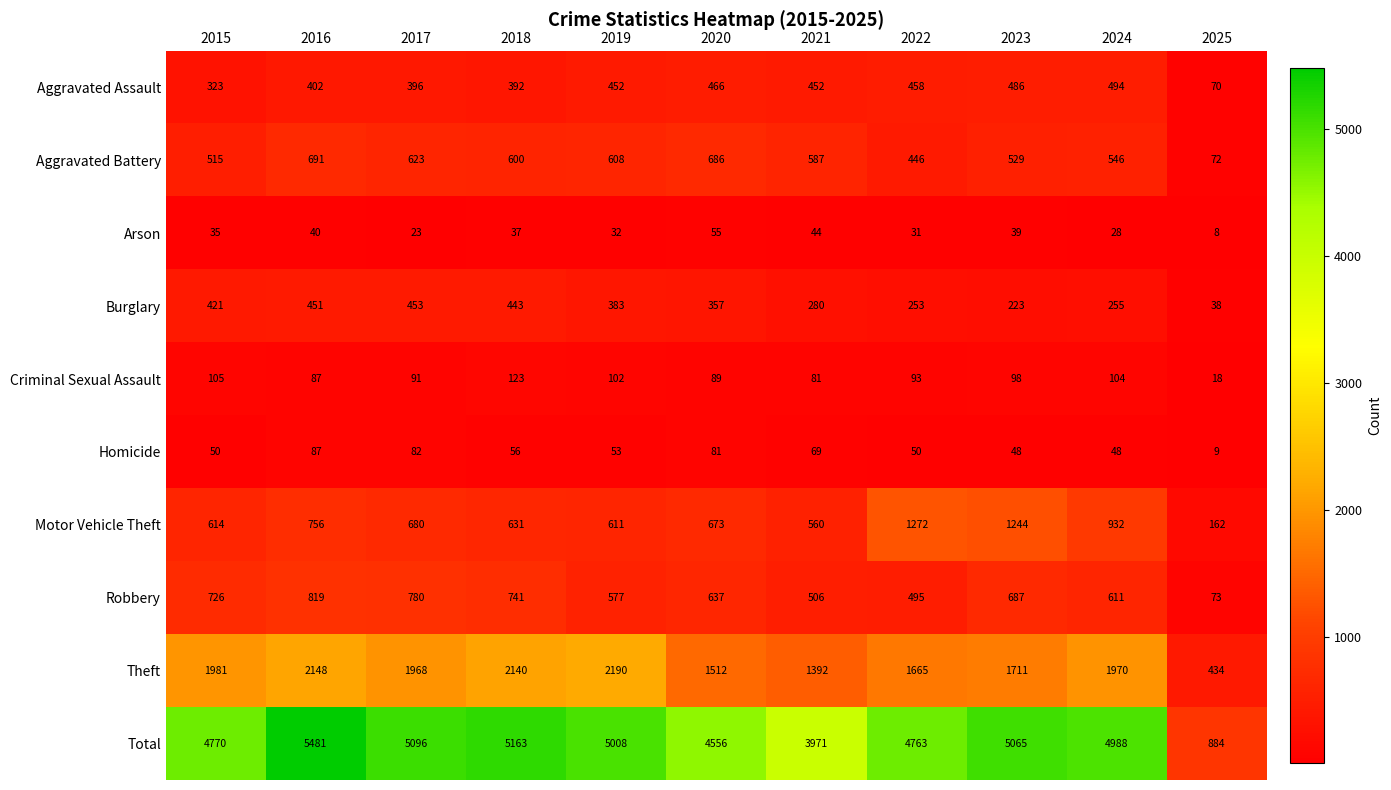

Is it true that Total equals 585 at 2025?

False